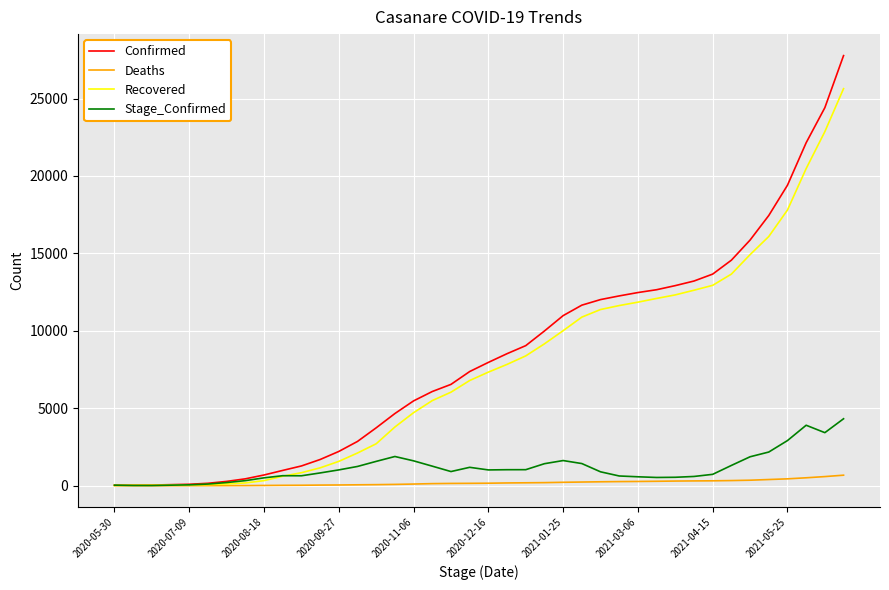

Which series has the largest range (max minus min)?

Confirmed